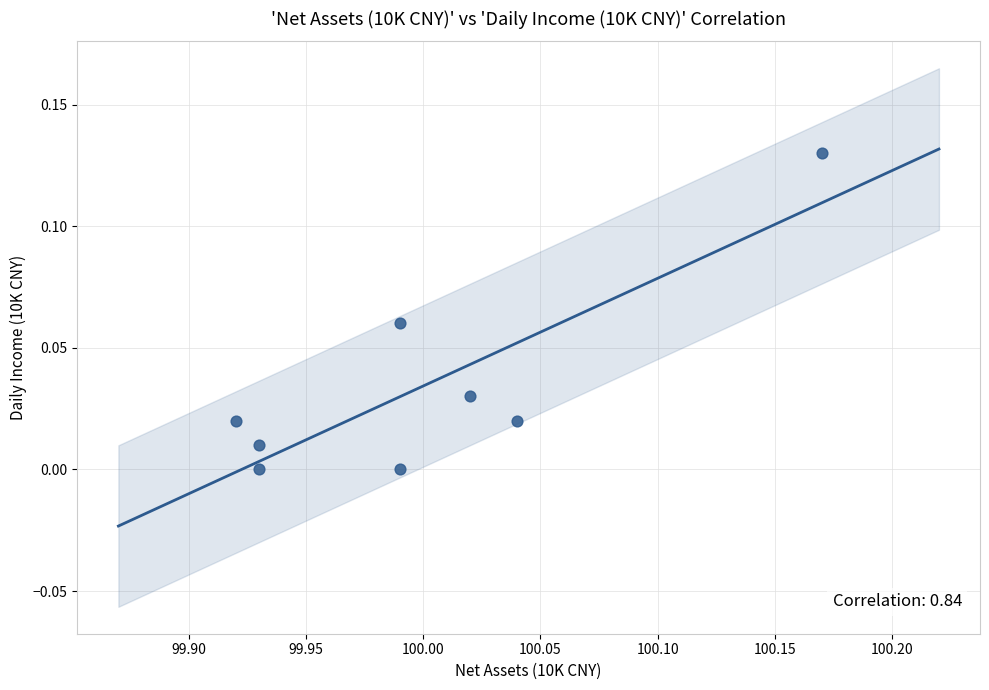

What is the average X value?

100.0